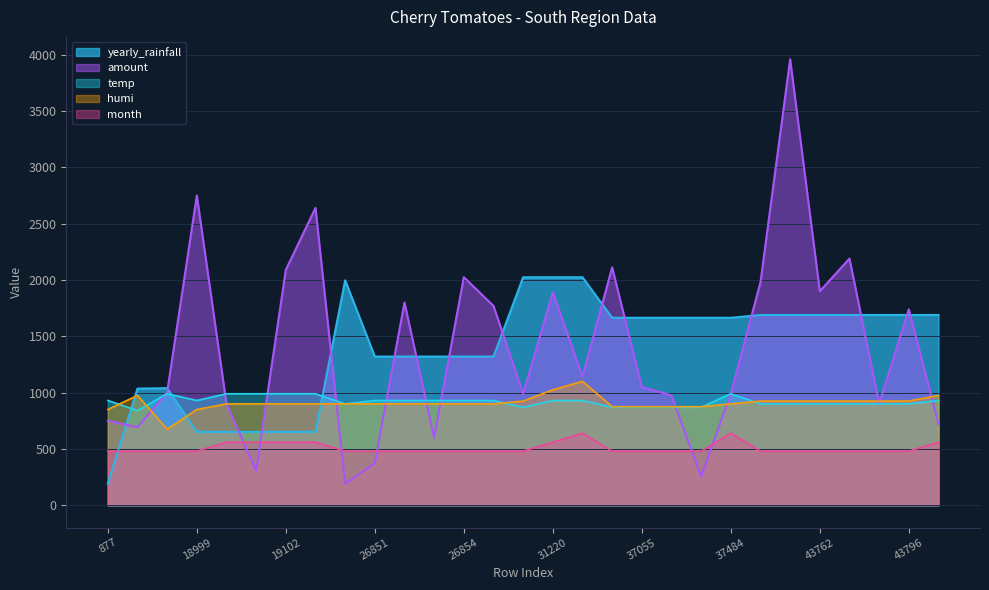

What is the difference between the highest and lowest values at 26855?

1290.0